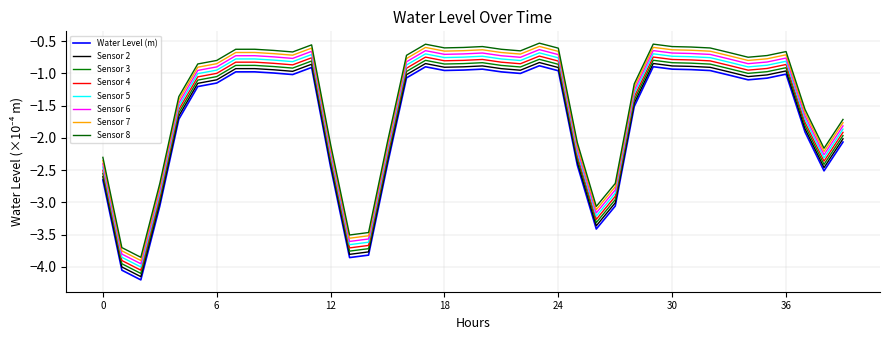

Does the chart display data point markers on the line(s)?

No